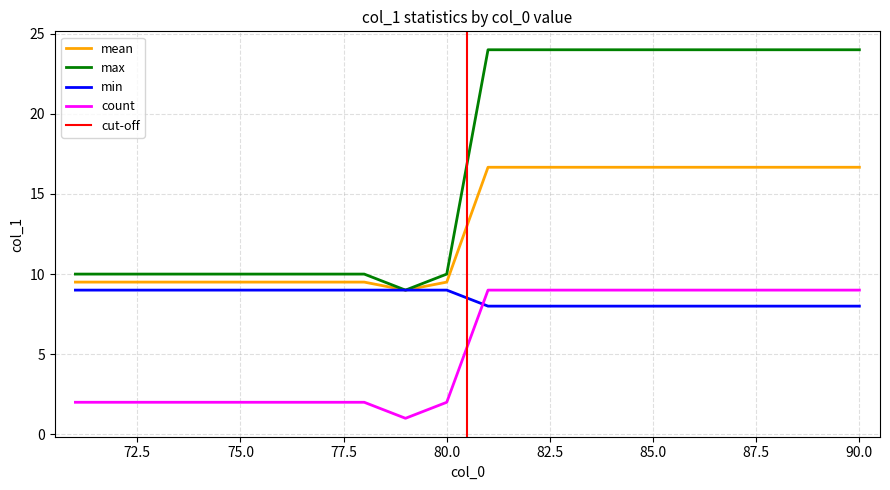

What is the difference between the maximum and minimum values in the col_1_count series?

8.0